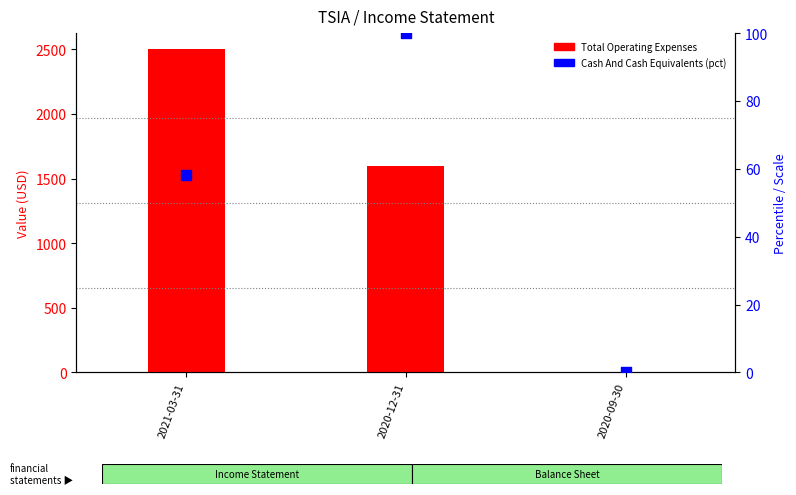

What are all the series names shown in the legend?

Total Operating Expenses, Cash And Cash Equivalents (pct)